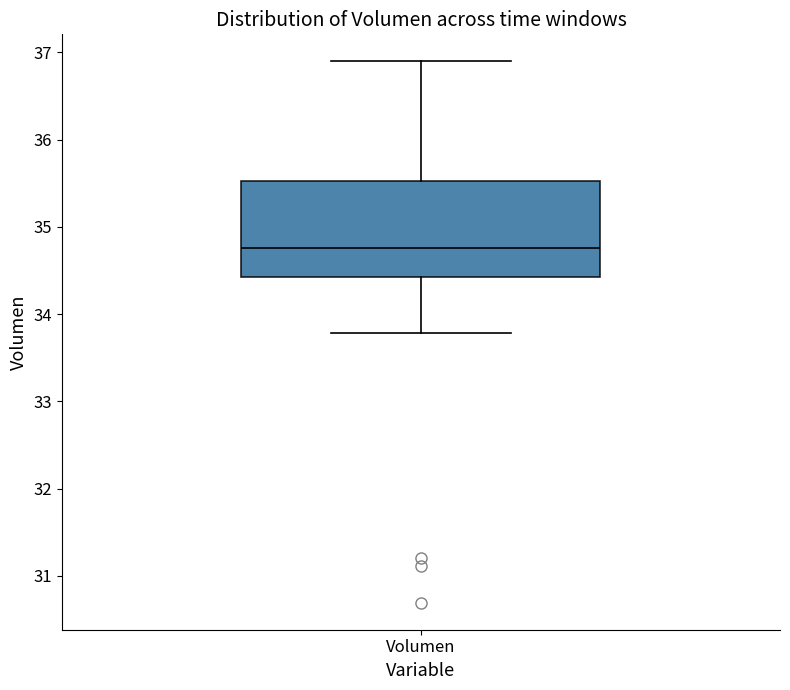

Transcribe this box plot: give where the median line is, the range the box spans, and where the two whiskers end, as read against the y-axis. The values are not printed on the chart, so give them approximately, as read against the axis.

median 34.8, box 34.4 to 35.5, whiskers 33.8 to 36.9